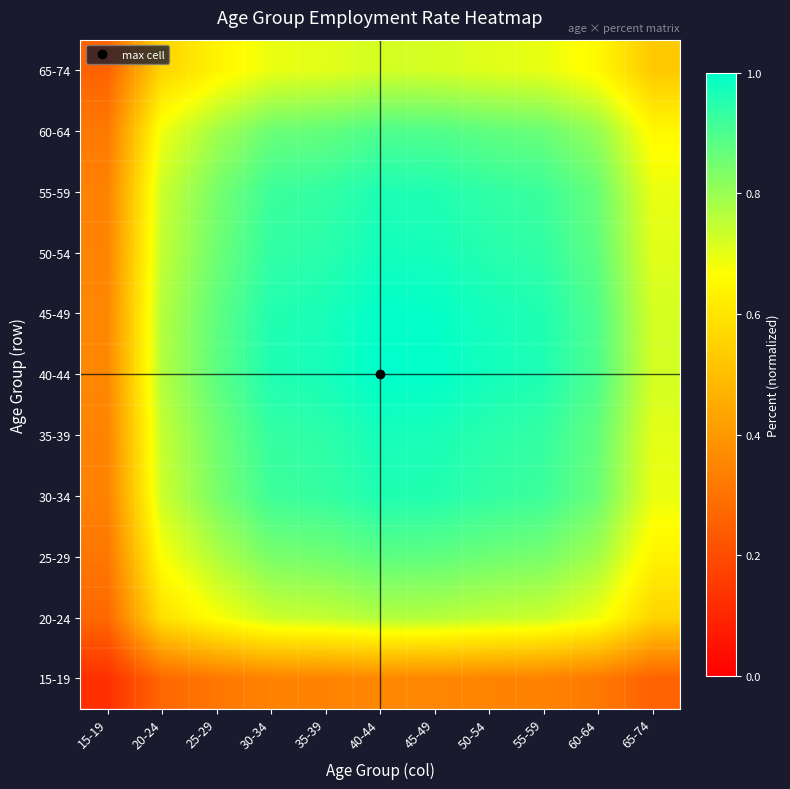

List the series in order of their peak value, lowest first.

15-19, 65-74, 20-24, 25-29, 60-64, 30-34, 55-59, 35-39, 50-54, 45-49, 40-44